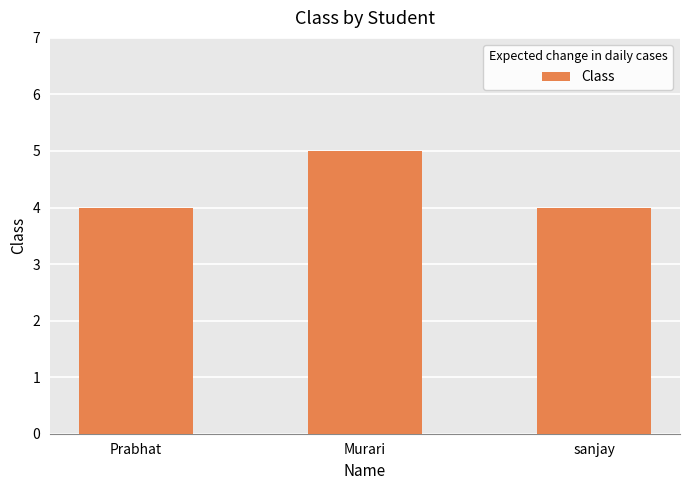

What is the label of the 3rd bar from the left?

sanjay